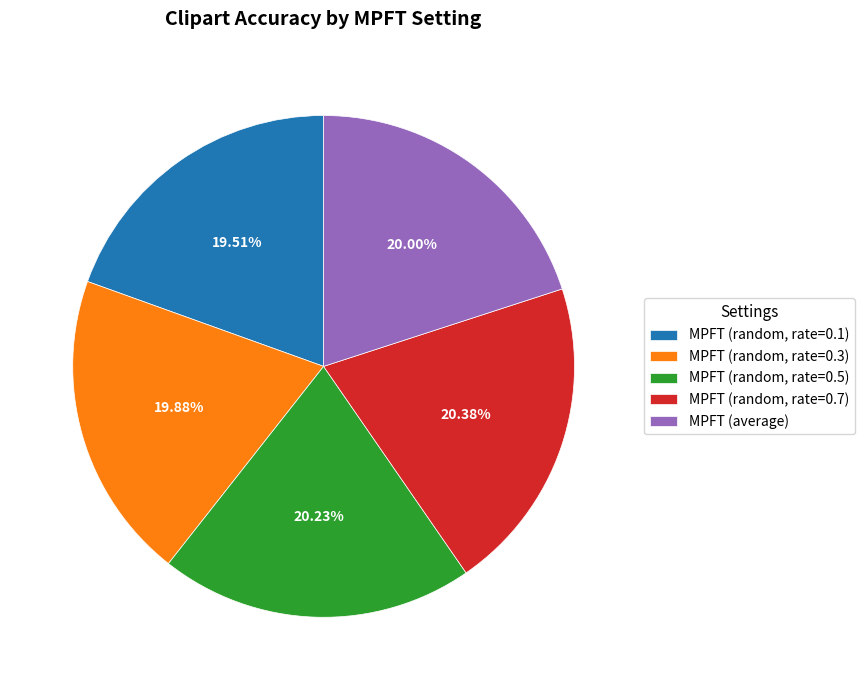

Is there any slice that represents more than half of the pie?

No